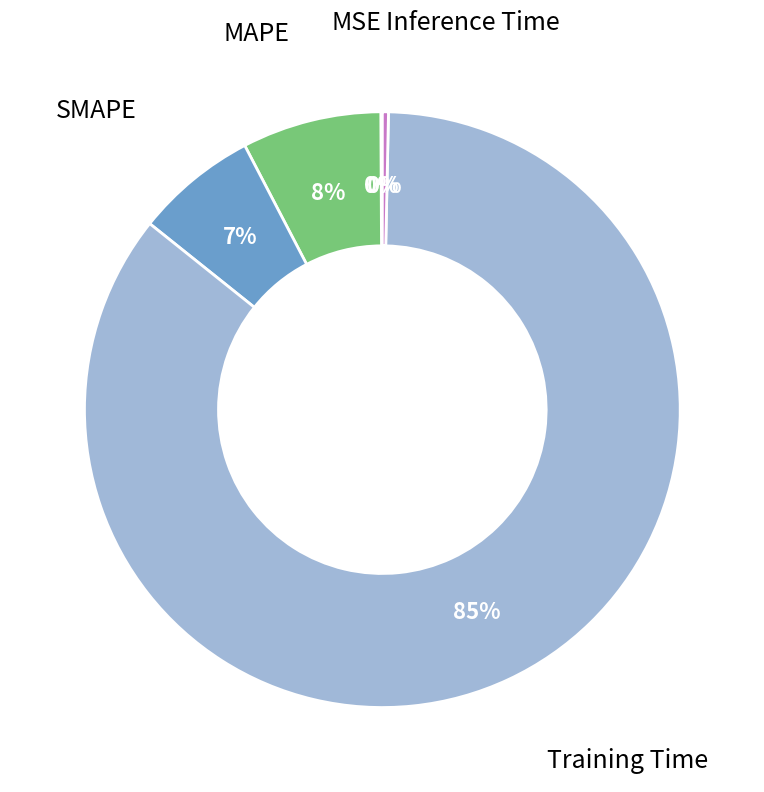

Does any single category account for the majority?

Yes